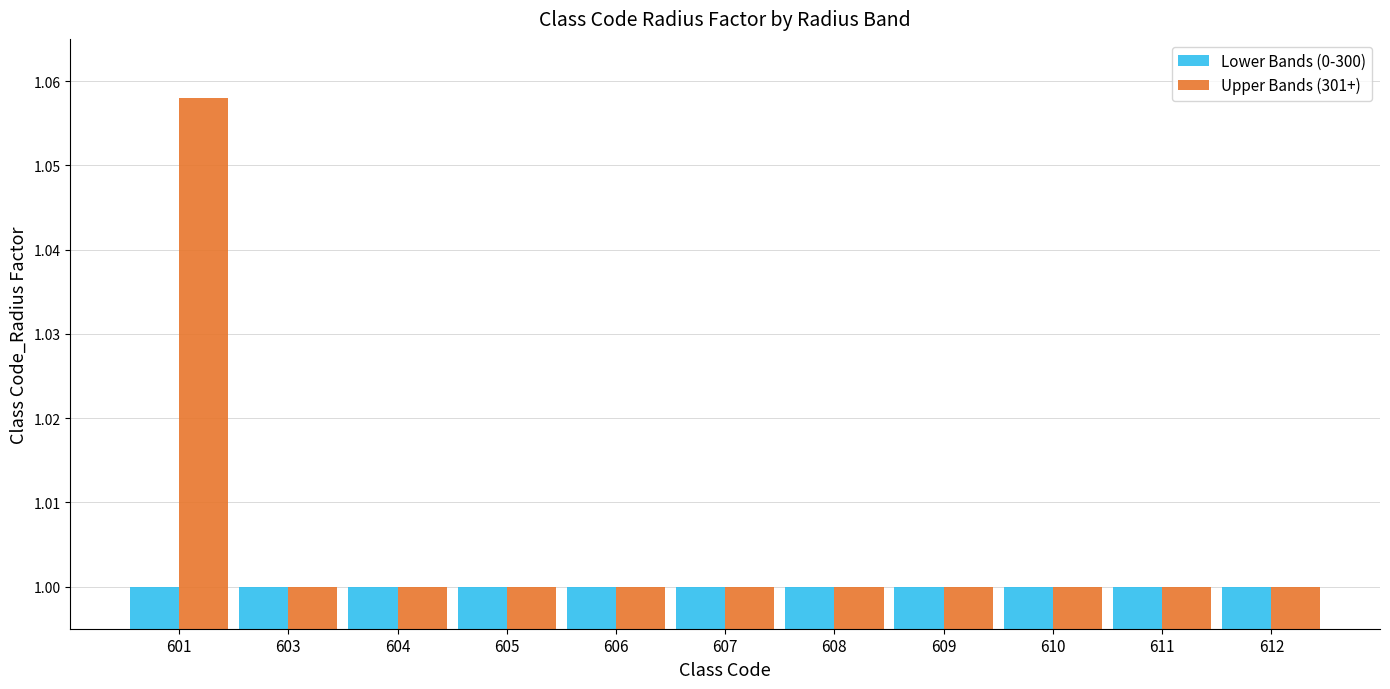

What is the minimum value for Lower Bands (0-300)?

1.0